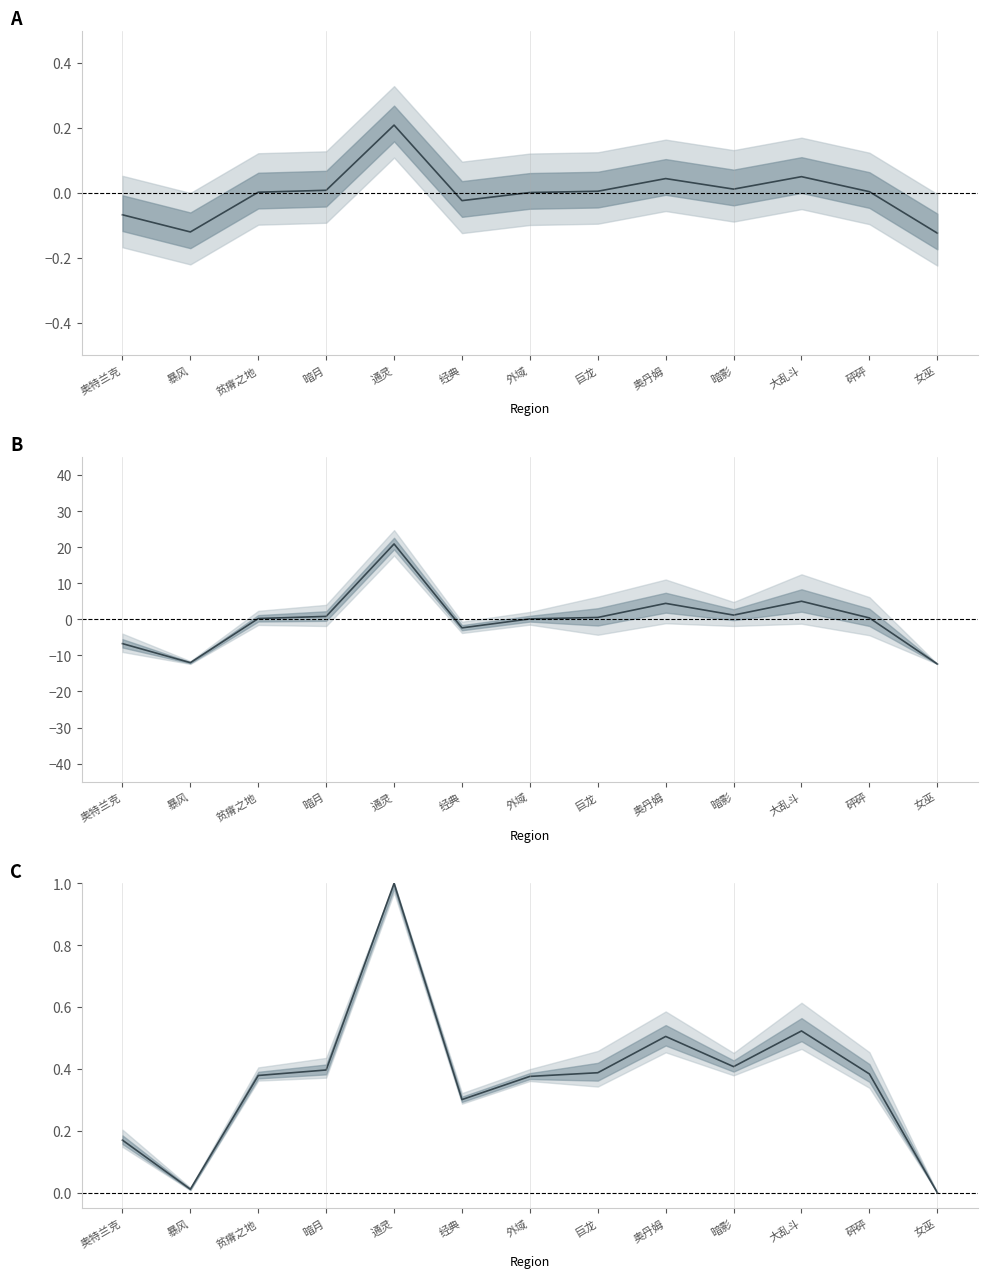

The chart shows a value of 0.5 at 大乱斗. True or false?

True